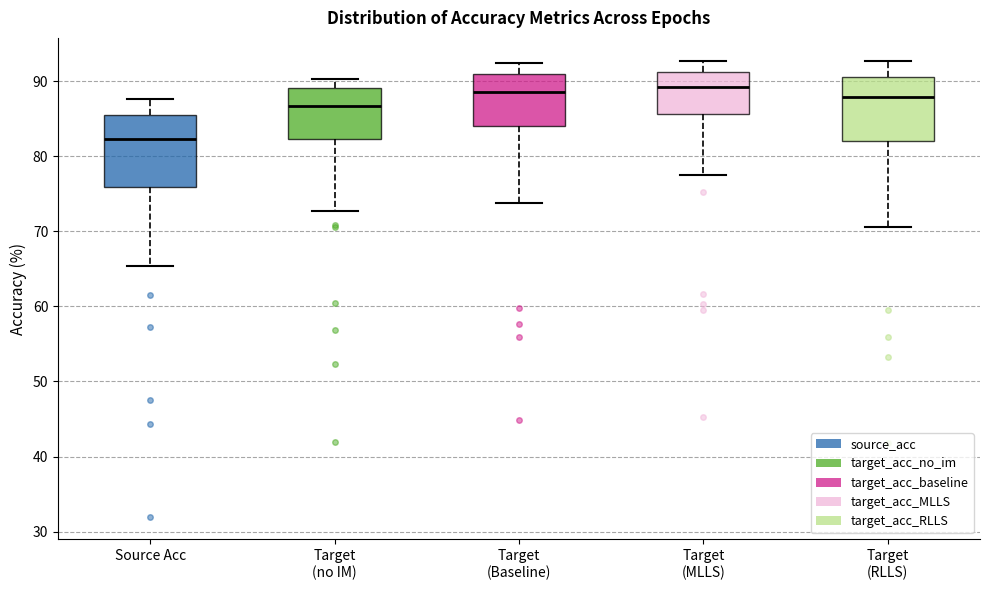

Reading left to right, read every box against the y-axis: the position of its median line, the range the box covers, and the ends of its whiskers. The values are not printed on the chart, so give them approximately, as read against the axis.

Source Acc: median 82, box 76 to 85, whiskers 65 to 88
Target (no IM): median 87, box 82 to 89, whiskers 73 to 90
Target (Baseline): median 89, box 84 to 91, whiskers 74 to 92
Target (MLLS): median 89, box 86 to 91, whiskers 77 to 93
Target (RLLS): median 88, box 82 to 91, whiskers 71 to 93